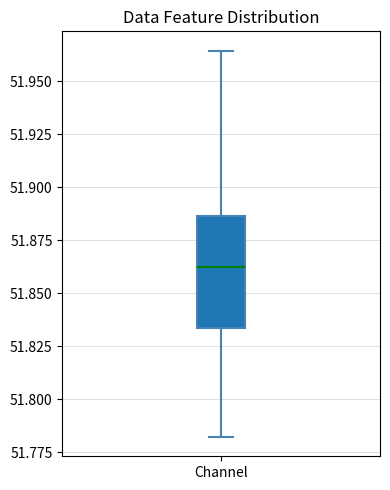

Transcribe this box plot: give where the median line is, the range the box spans, and where the two whiskers end, as read against the y-axis. The values are not printed on the chart, so give them approximately, as read against the axis.

median 51.860, box 51.835 to 51.885, whiskers 51.780 to 51.965